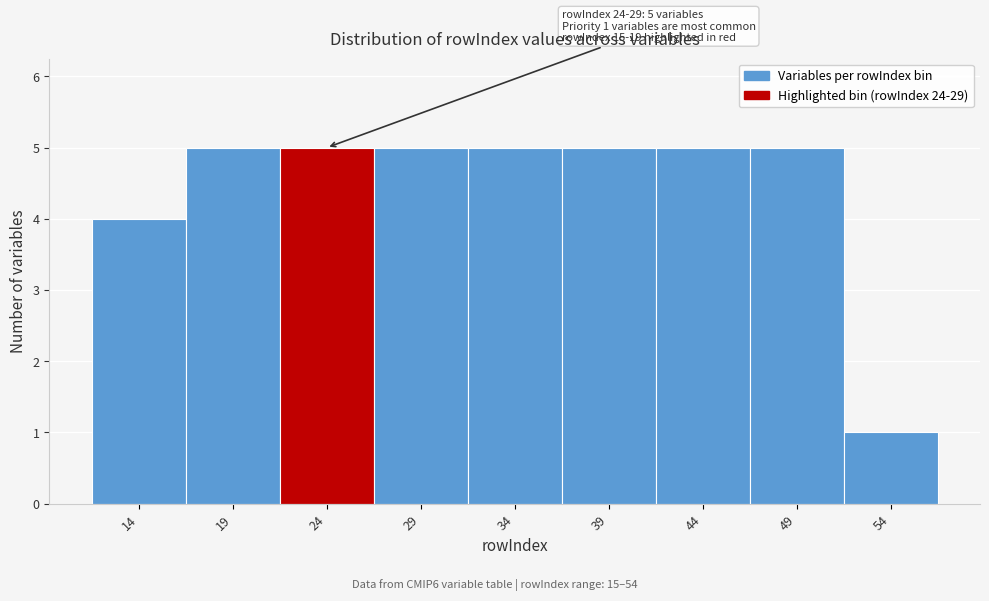

Reading left to right, list all the values displayed in this chart.

14=4	19=5	24=5	29=5	34=5	39=5	44=5	49=5	54=1